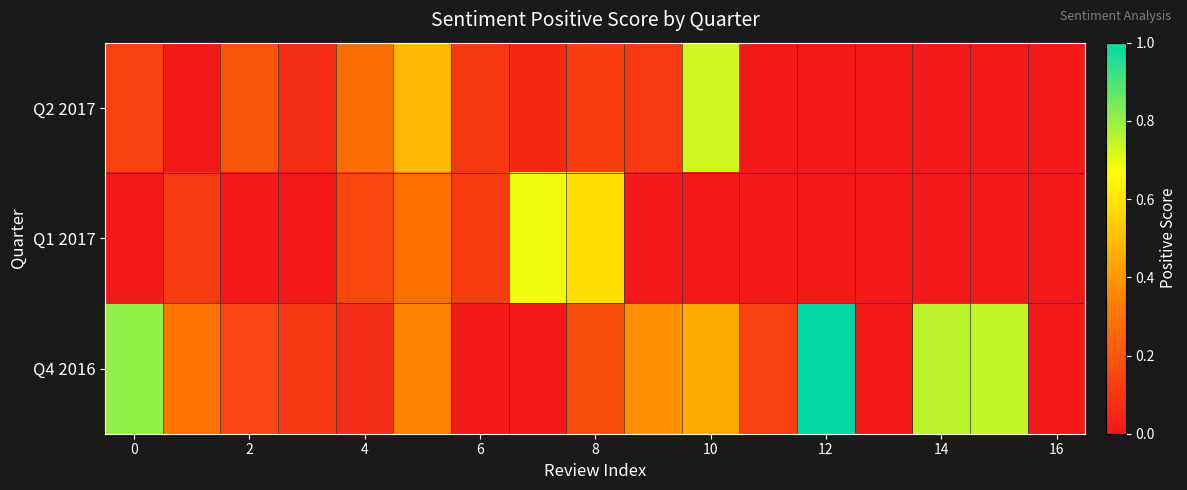

Reading left to right, transcribe all the data shown in this chart.

Q2 2017: 0.1	0.0	0.2	0.1	0.3	0.5	0.1	0.0	0.1	0.1	0.7	0.0	0.0	0.0	0.0	0.0	0.0
Q1 2017: 0.0	0.1	0.0	0.0	0.2	0.3	0.1	0.7	0.6	0.0	0.0	0.0	0.0	0.0	0.0	0.0	0.0
Q4 2016: 0.8	0.3	0.2	0.1	0.1	0.3	0.0	0.0	0.2	0.4	0.4	0.1	1.0	0.0	0.8	0.7	0.0